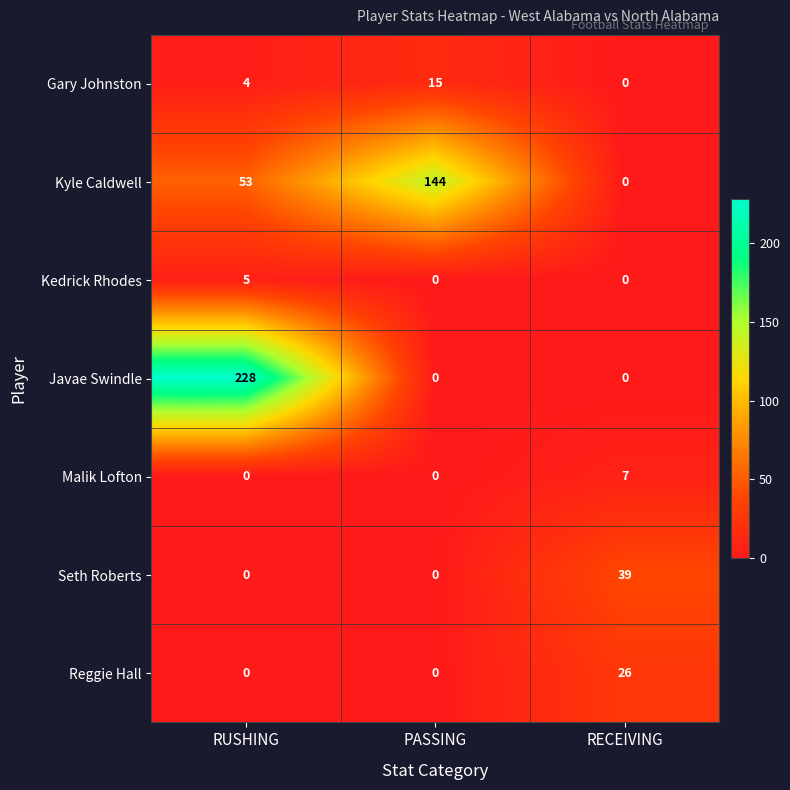

Reading left to right, extract all data points from this chart.

Gary Johnston: RUSHING=4	PASSING=15	RECEIVING=0
Kyle Caldwell: RUSHING=53	PASSING=144	RECEIVING=0
Kedrick Rhodes: RUSHING=5	PASSING=0	RECEIVING=0
Javae Swindle: RUSHING=228	PASSING=0	RECEIVING=0
Malik Lofton: RUSHING=0	PASSING=0	RECEIVING=7
Seth Roberts: RUSHING=0	PASSING=0	RECEIVING=39
Reggie Hall: RUSHING=0	PASSING=0	RECEIVING=26